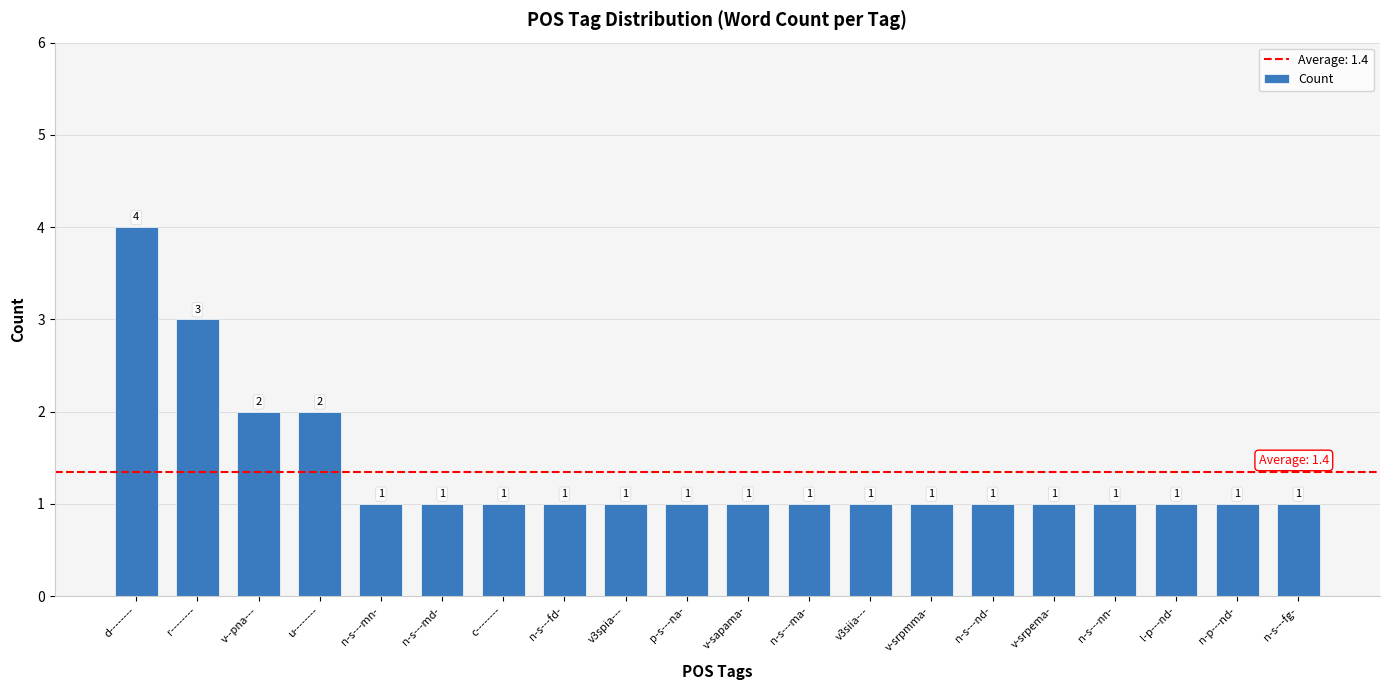

What is the difference between the maximum and minimum values?

3